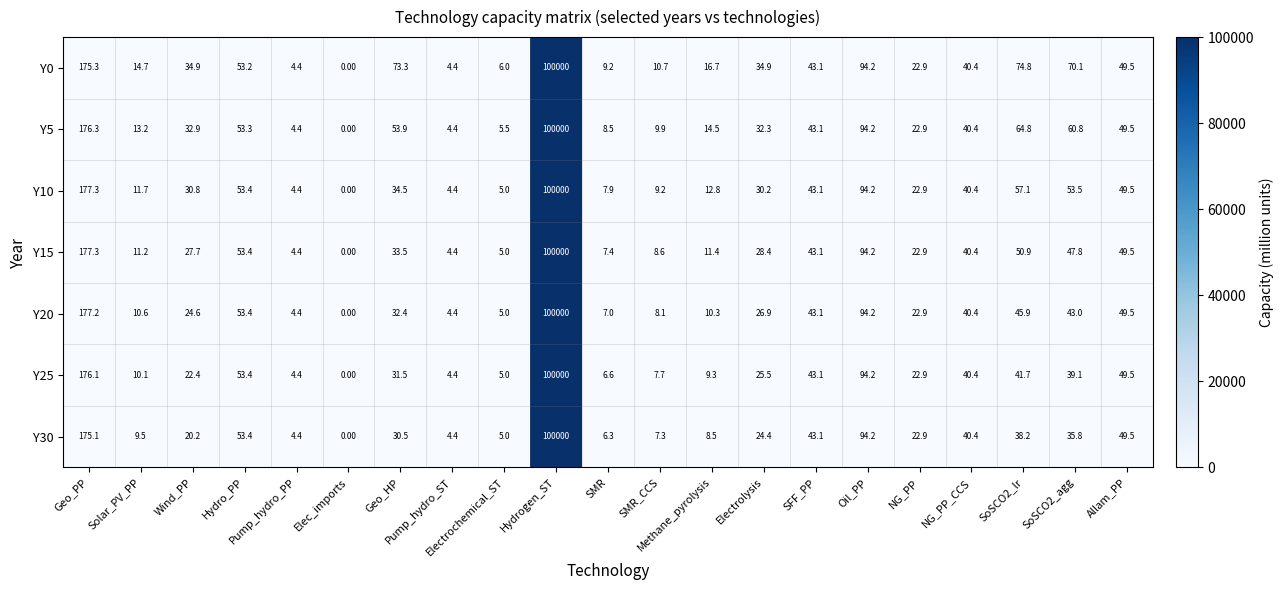

What is the sum of all Y10 values?

100742.3